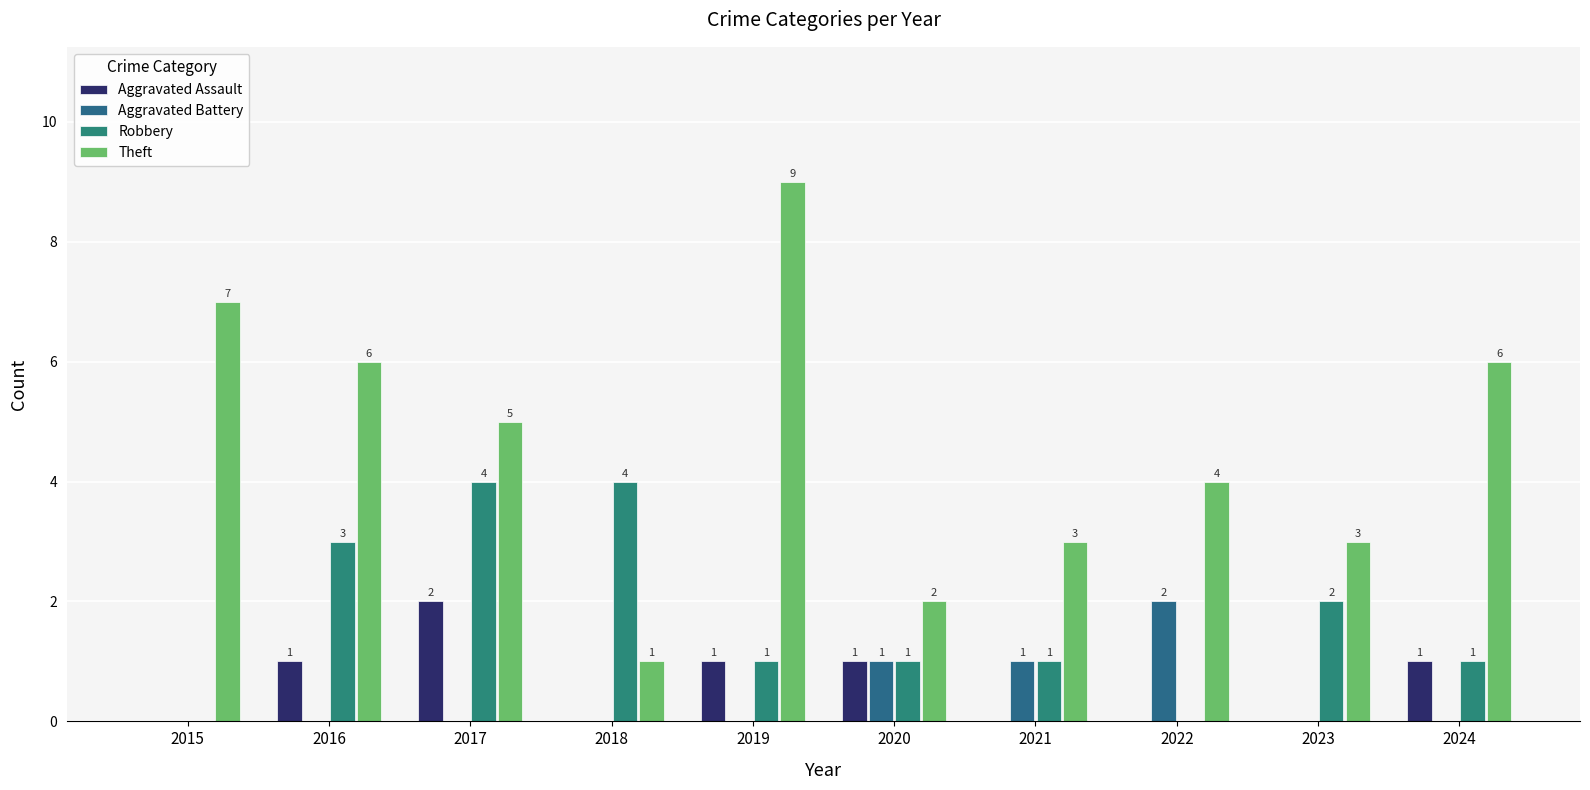

Which series has the largest range (max minus min)?

Theft